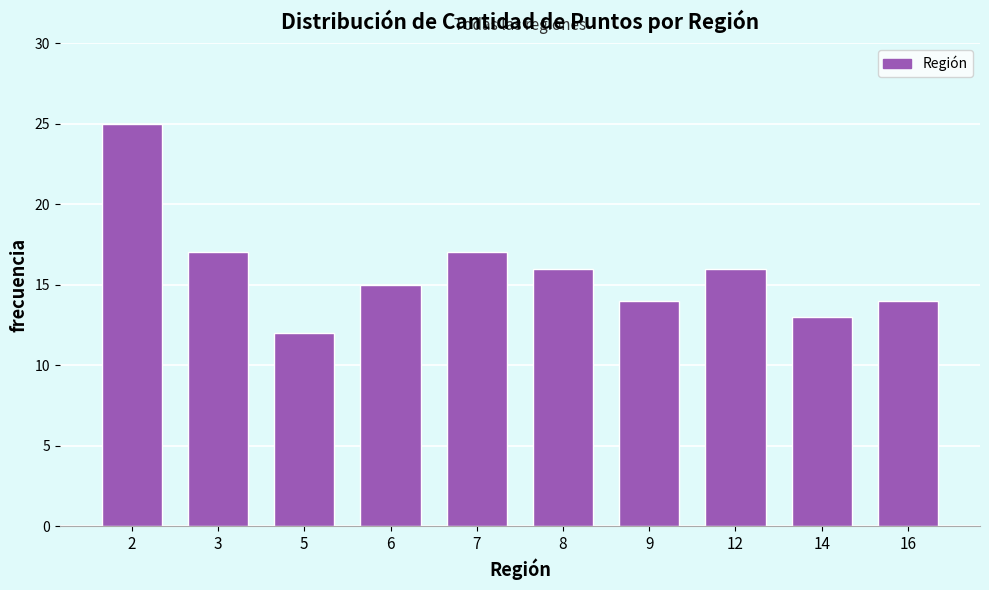

Reading left to right, transcribe all the data shown in this chart.

25	17	12	15	17	16	14	16	13	14